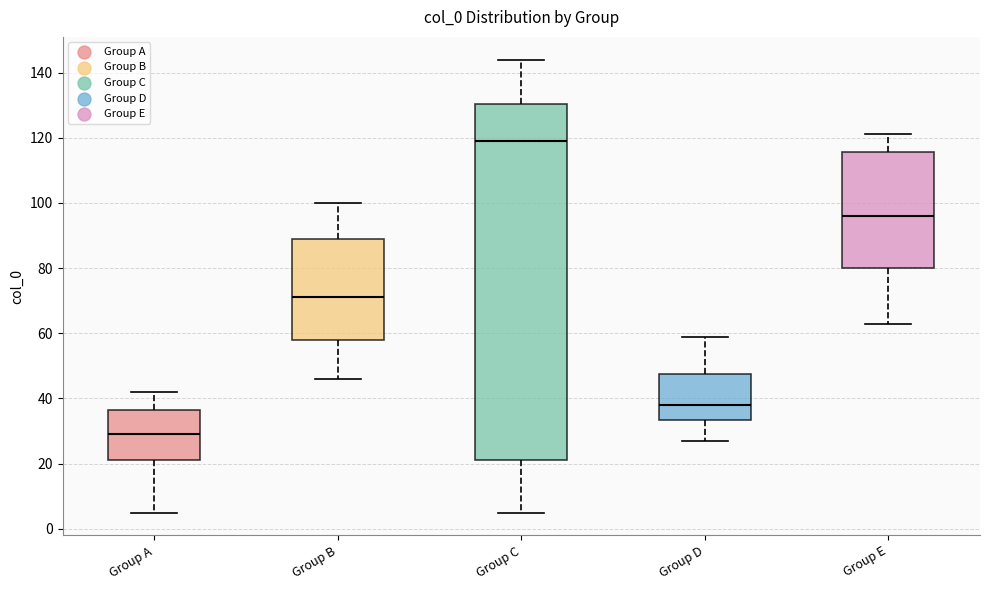

Which box's median line is the lowest?

Group A